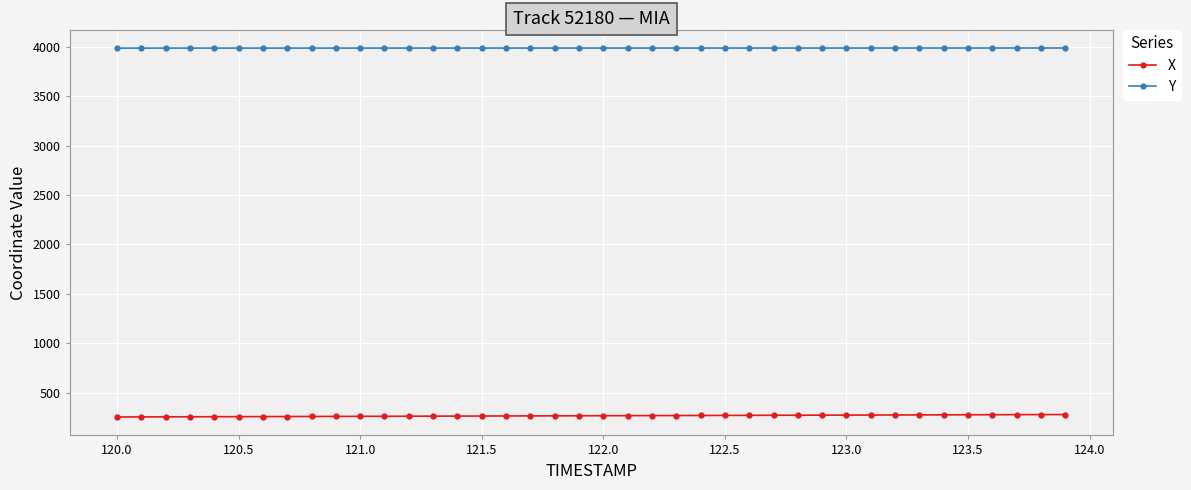

What is the value of the X point at the 33rd from the left?

275.2